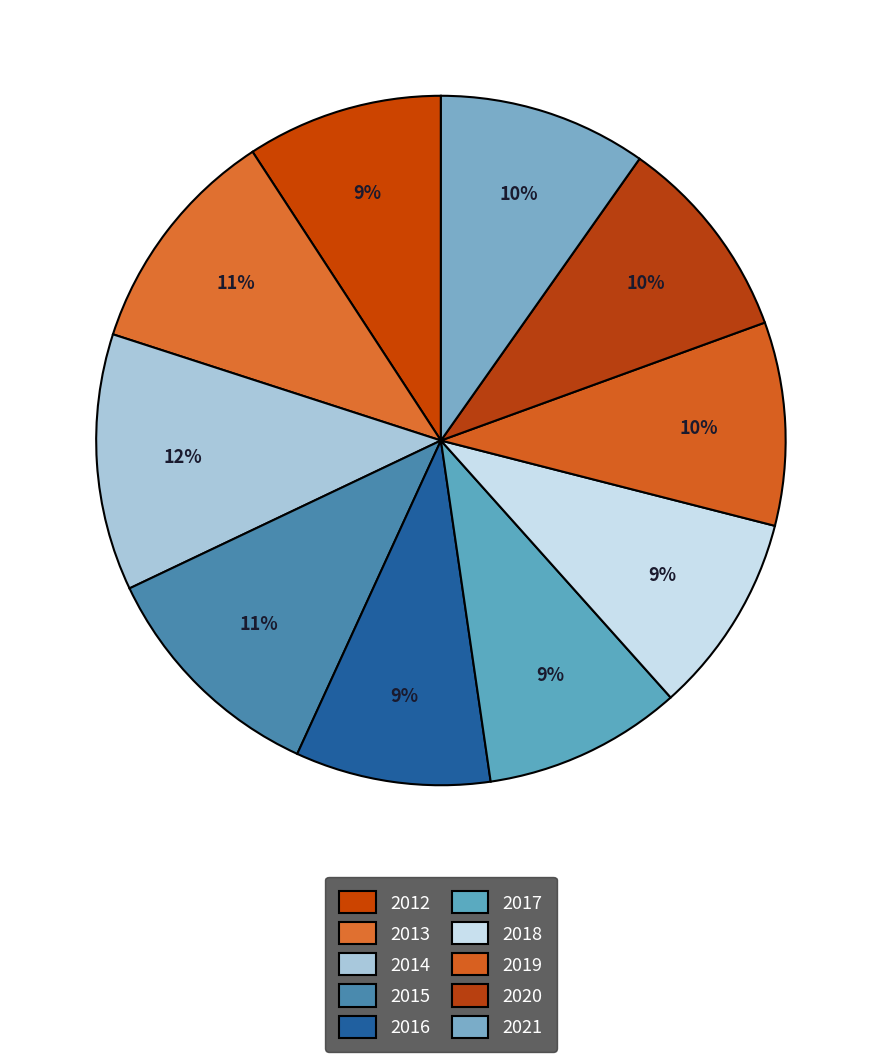

Count the number of slices in the pie.

10